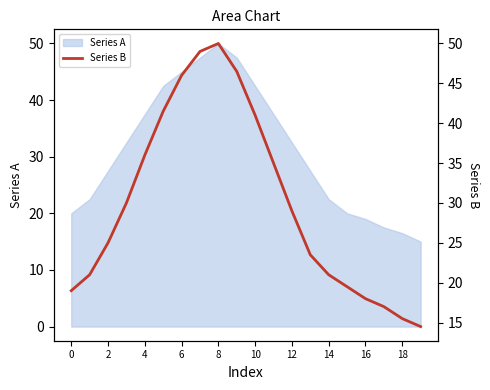

True or false: Series A has a value of 19.0 at 16.

True